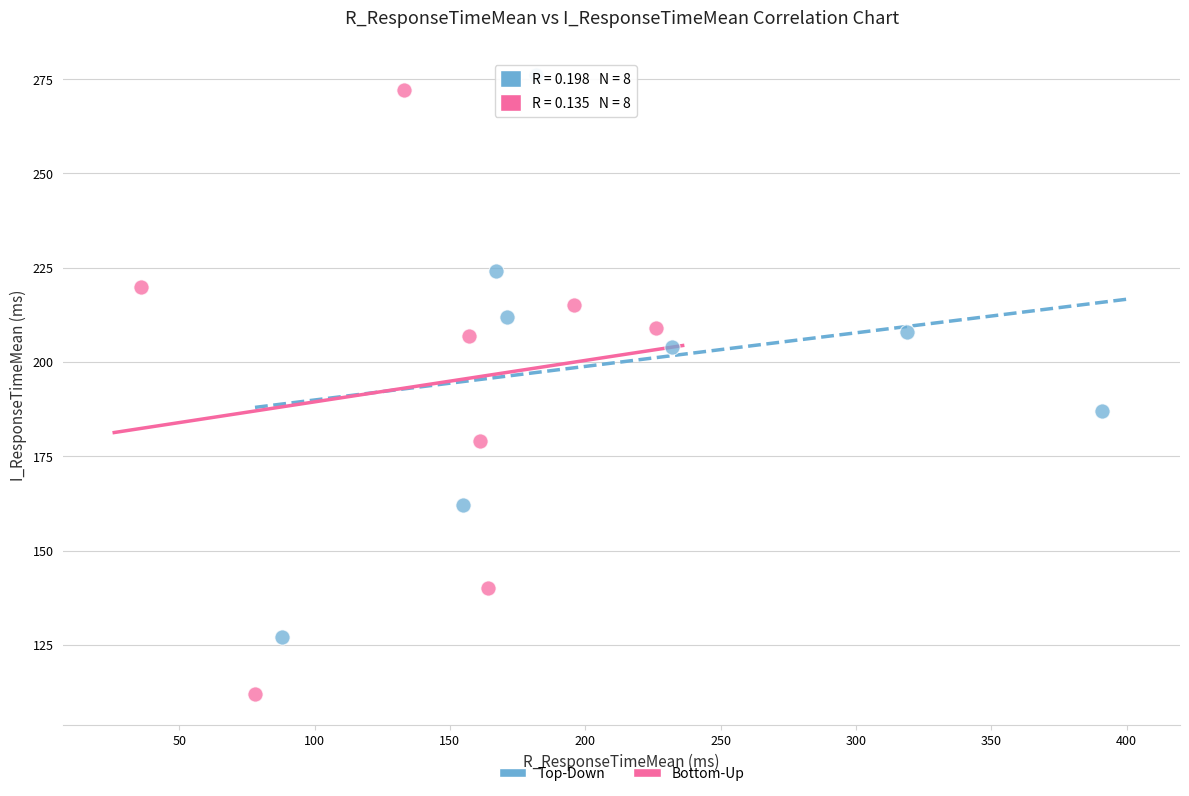

Which series contains the lowest Y value?

Bottom-Up